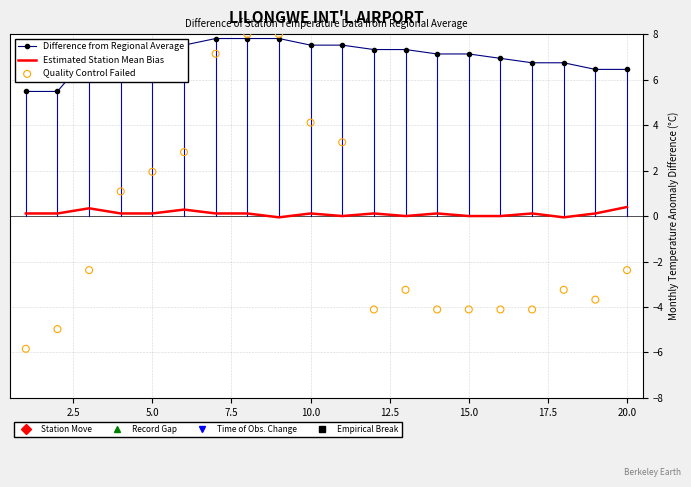

Which series contains the lowest Y value?

Quality Control Failed